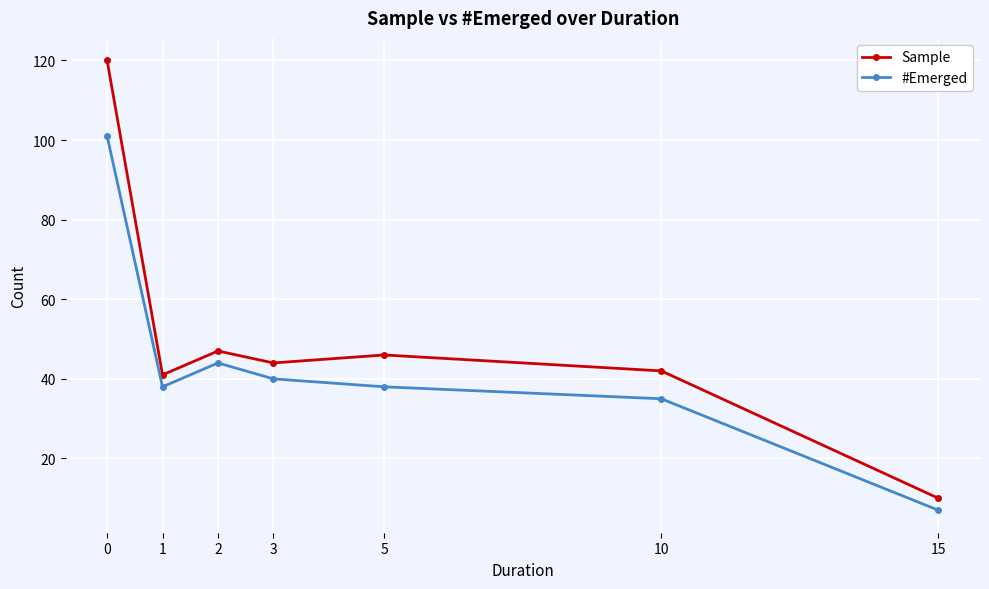

Reading left to right, extract all data points from this chart.

Sample: 0=120	1=41	2=47	3=44	5=46	10=42	15=10
#Emerged: 0=101	1=38	2=44	3=40	5=38	10=35	15=7